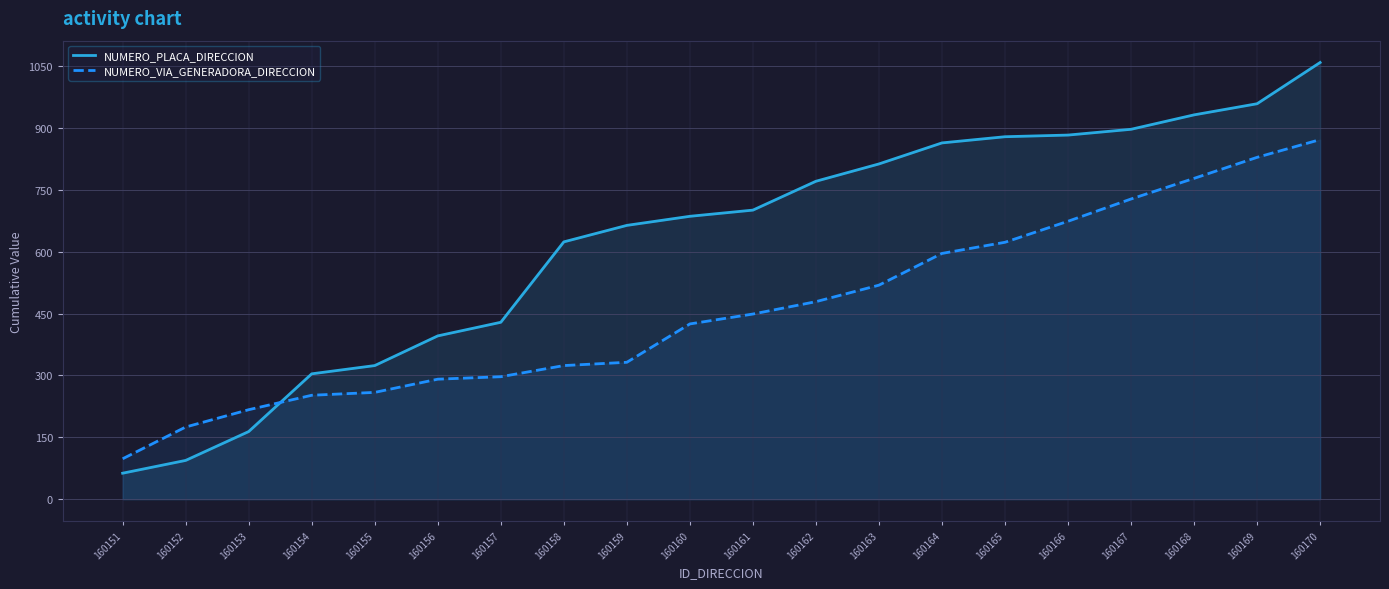

Between 160156 and 160170, which series saw the biggest shift?

NUMERO_PLACA_DIRECCION